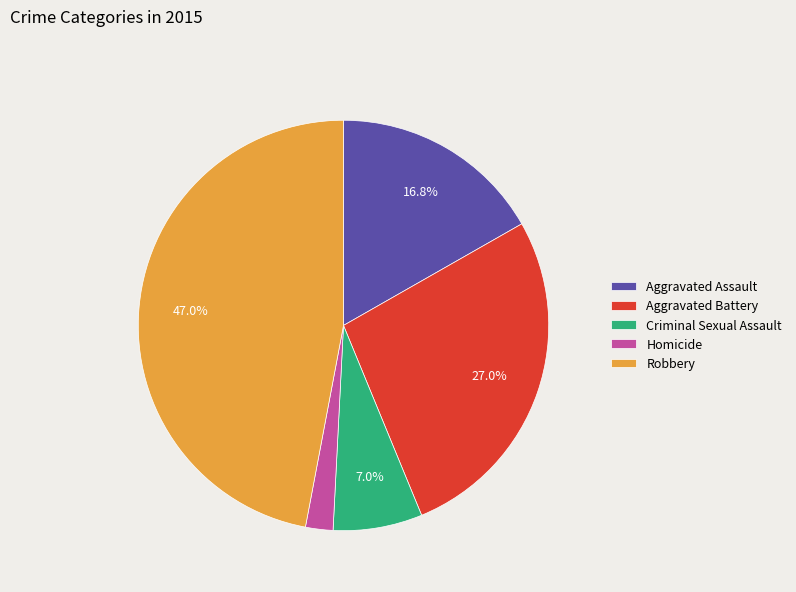

How many slices are in this pie chart?

5